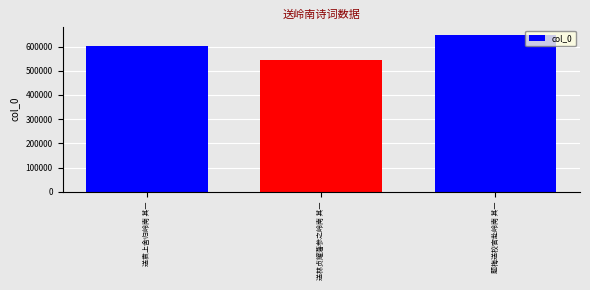

Which category has the highest value across all series?

题梅送校官赴岭南 其一